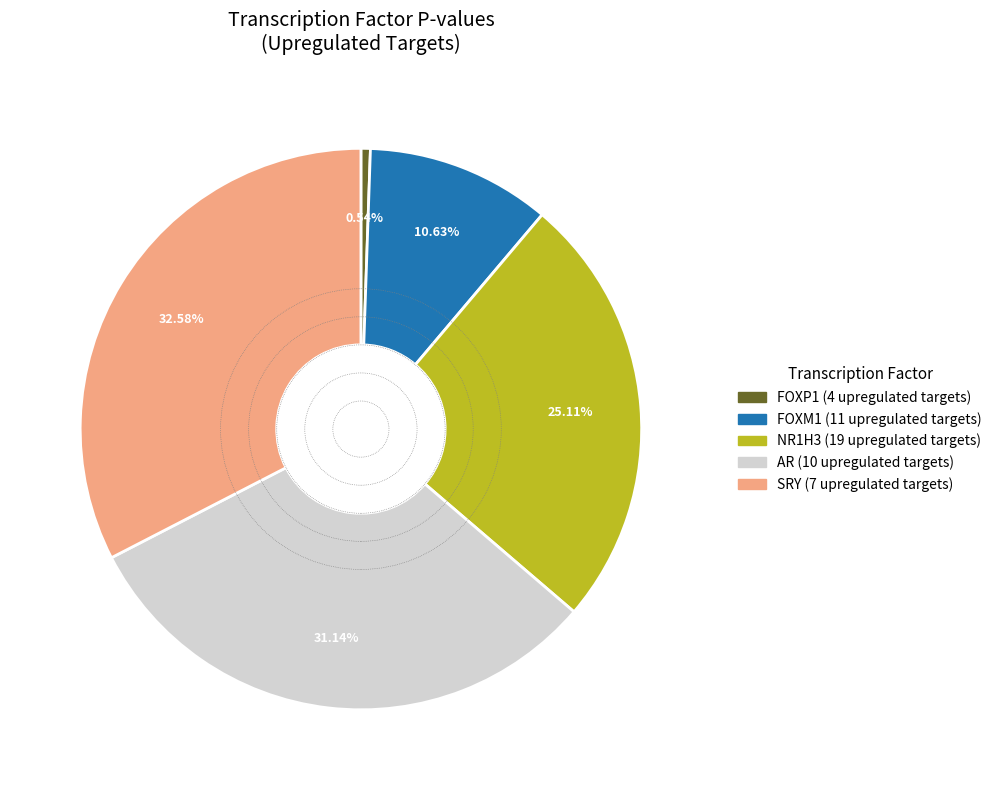

Is there a majority slice in this chart?

No